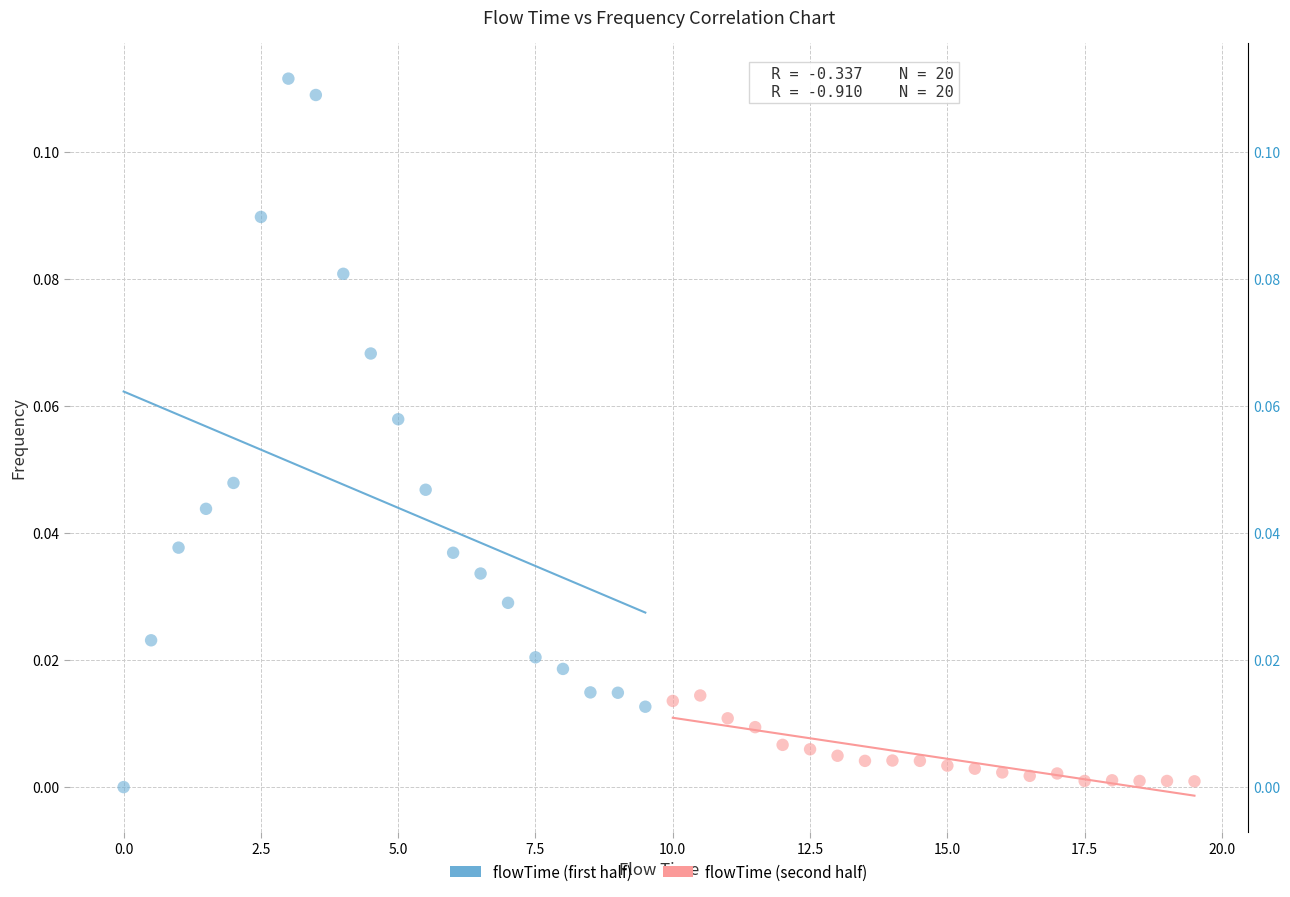

Which series contains the highest Y value?

flowTime (first half)